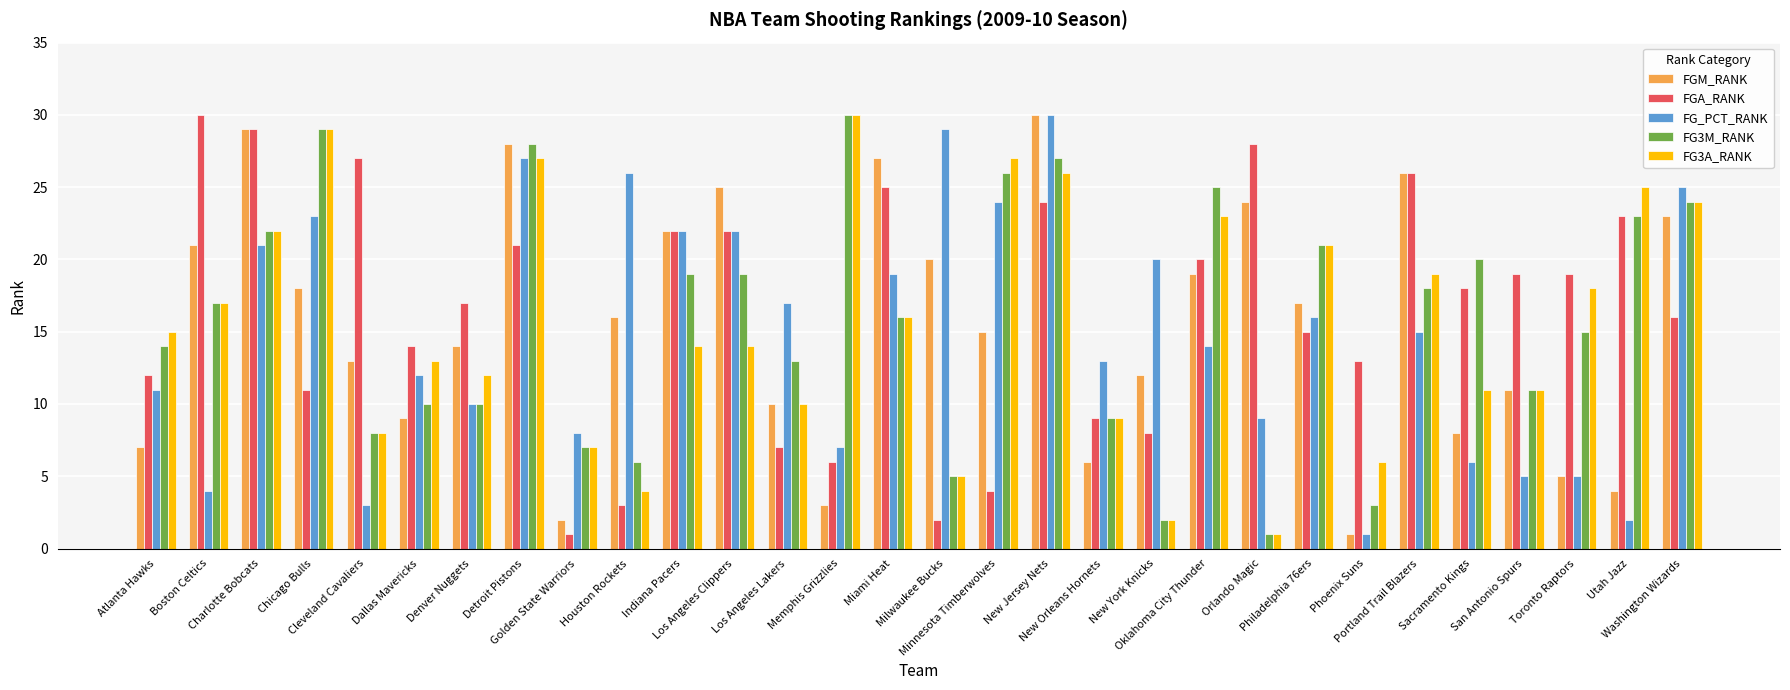

The value of FG3A_RANK at Toronto Raptors is 25. True or false?

False